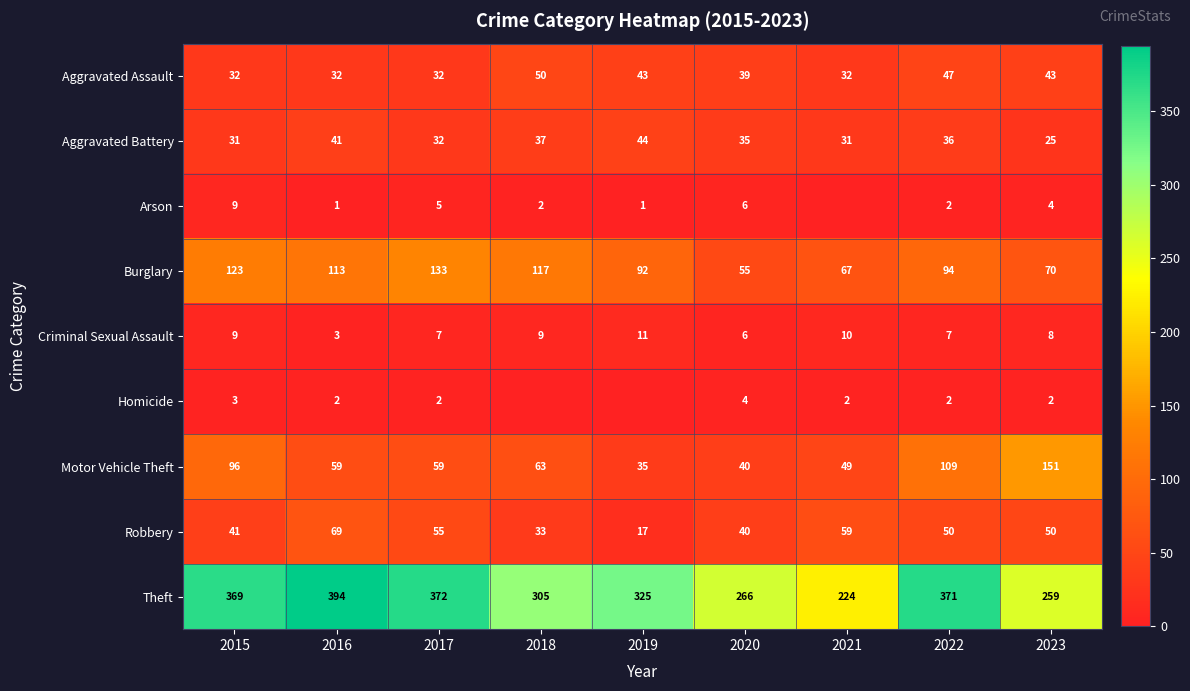

What is the difference between the highest and lowest values at 2017?

370